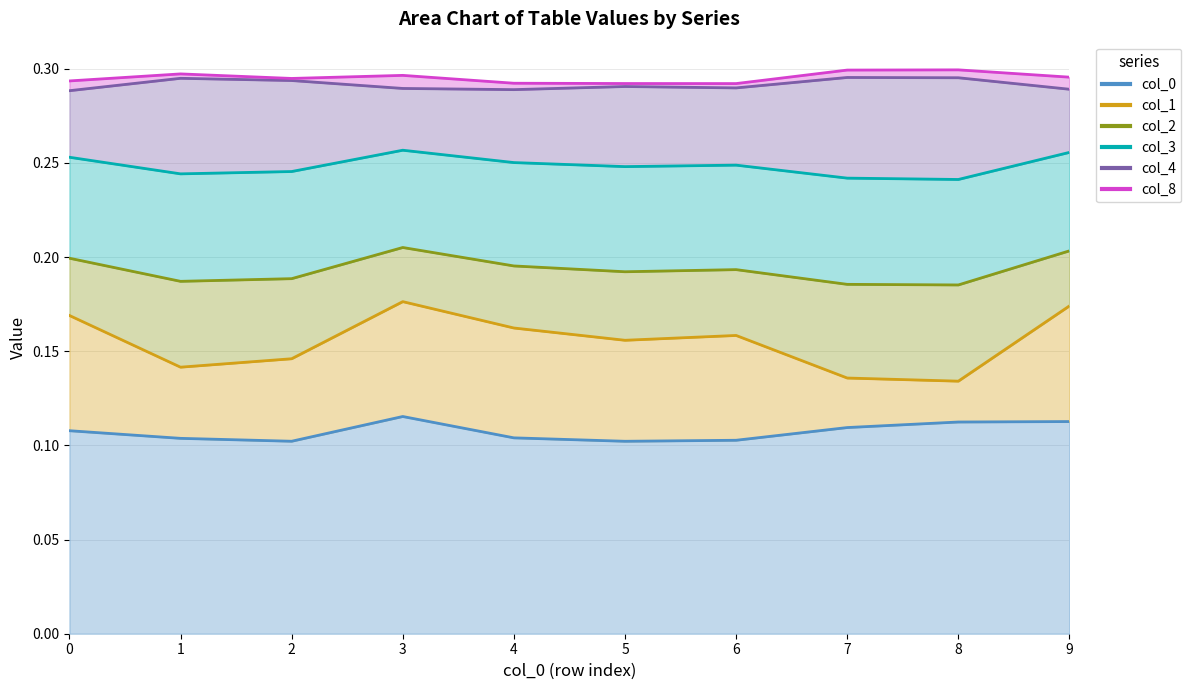

Which category has the lowest value in the 0 series?

5